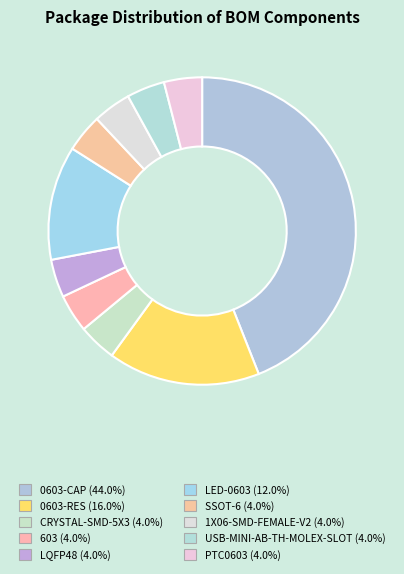

The SSOT-6 slice represents 4% of the pie. True or false?

True